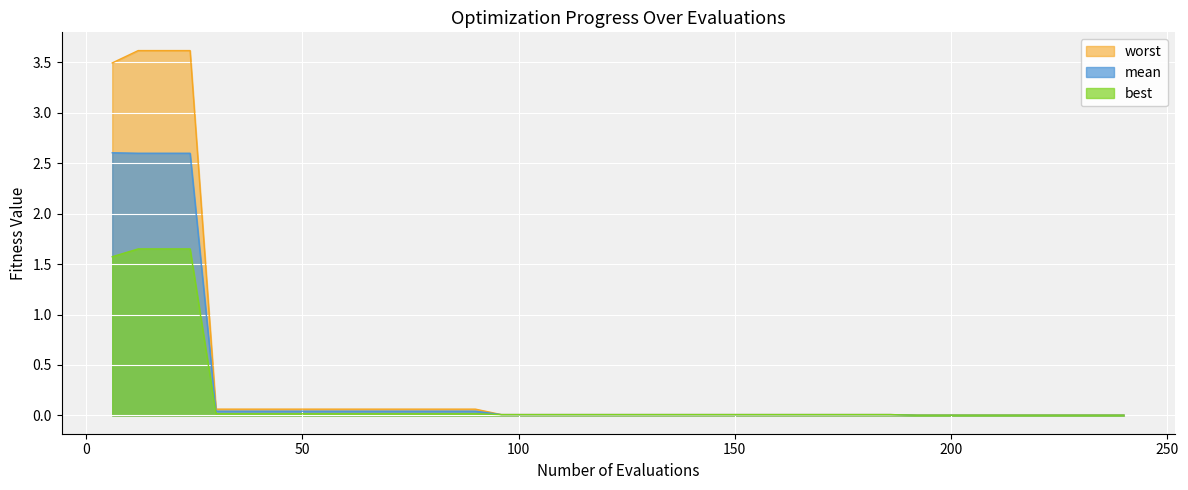

What is the maximum value shown in the chart?

3.6